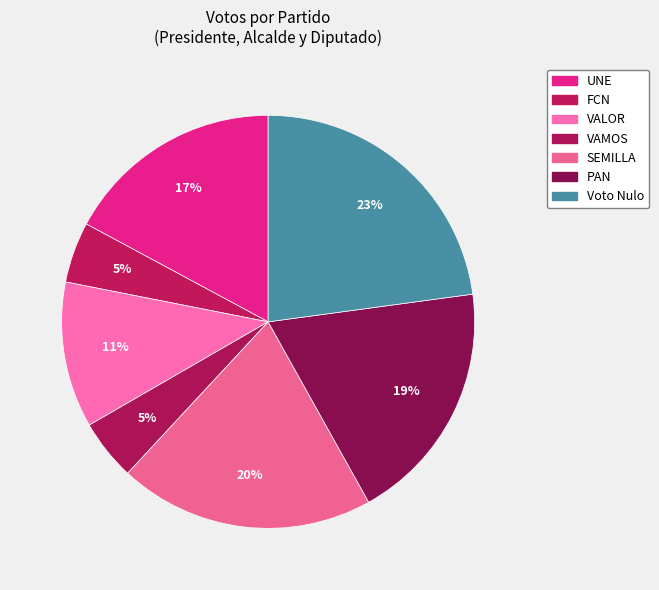

What percentage is the VALOR slice, to the nearest percent?

11%